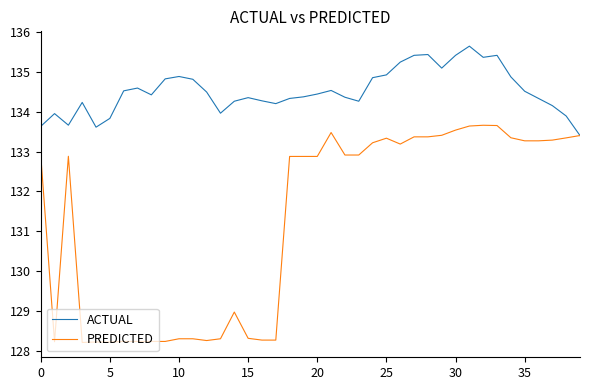

List the series in order of their peak value, highest first.

ACTUAL, PREDICTED